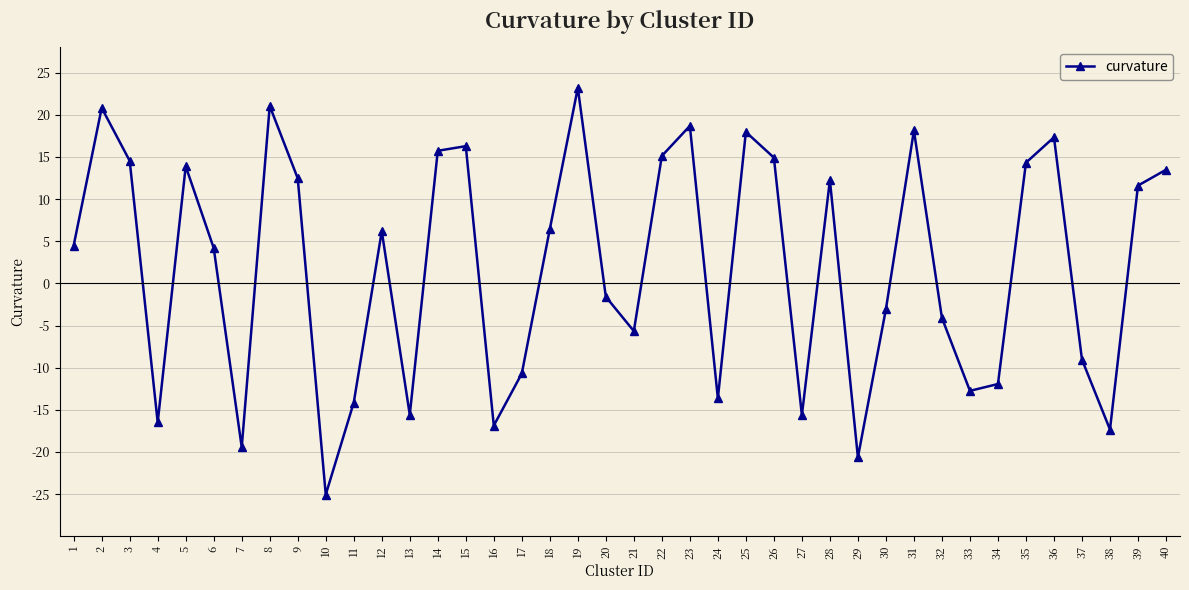

Which category has the highest value across all series?

19